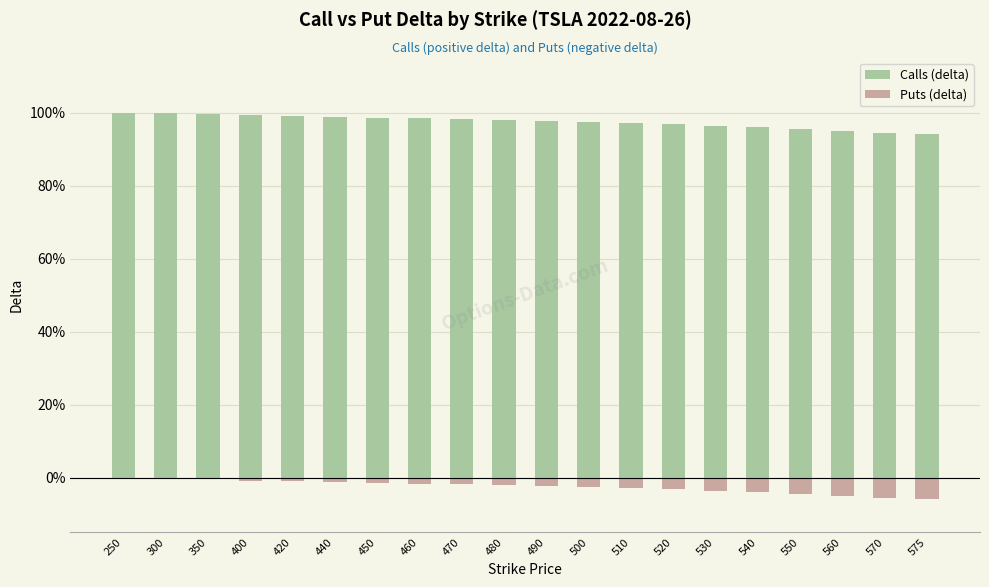

What are all the series names shown in the legend?

Calls (delta), Puts (delta)